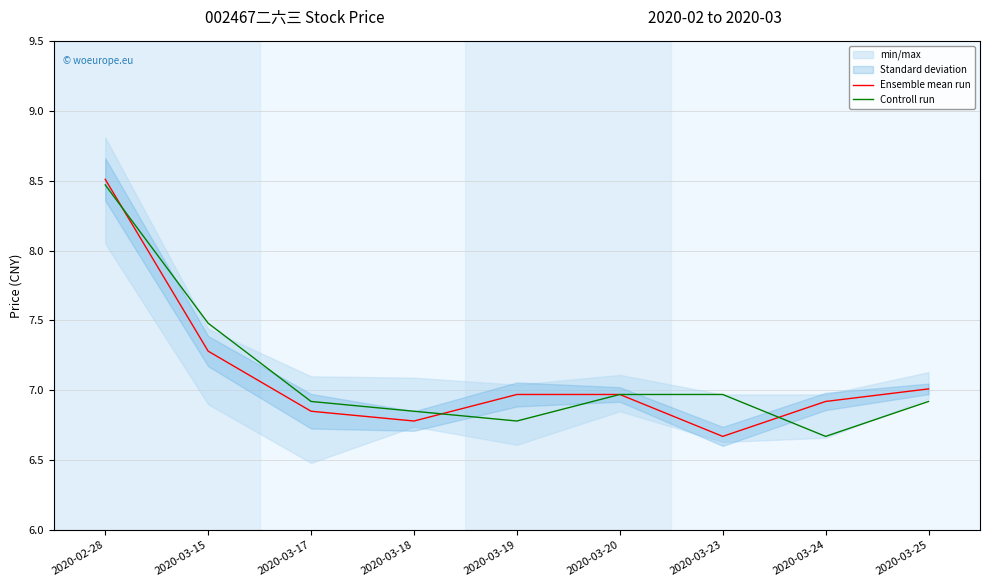

Reading left to right, list all the values displayed in this chart.

Ensemble mean run: 8.5	7.3	6.8	6.8	7.0	7.0	6.7	6.9	7.0
Controll run: 8.5	7.5	6.9	6.8	6.8	7.0	7.0	6.7	6.9